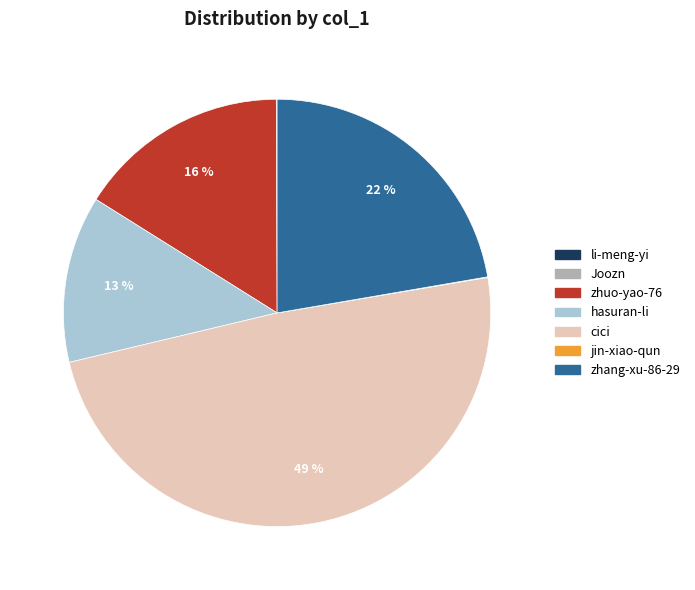

What percentage is the hasuran-li slice, to the nearest percent?

13%